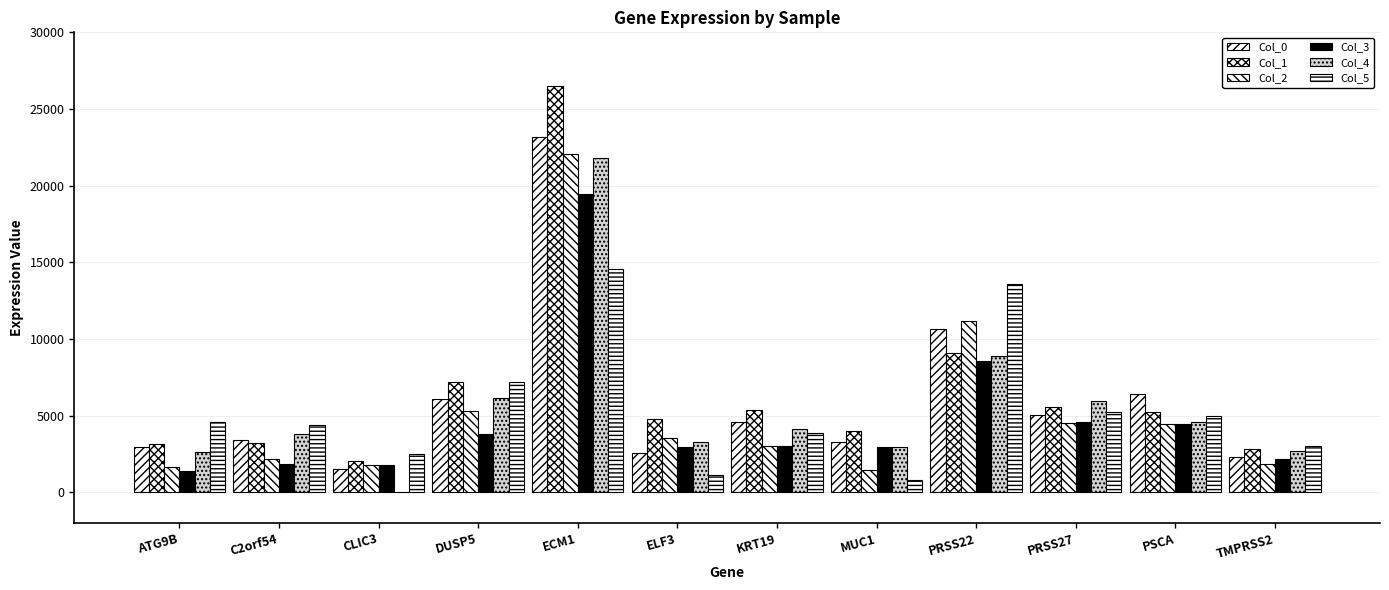

How many values in the Col_0 series exceed 4573?

6